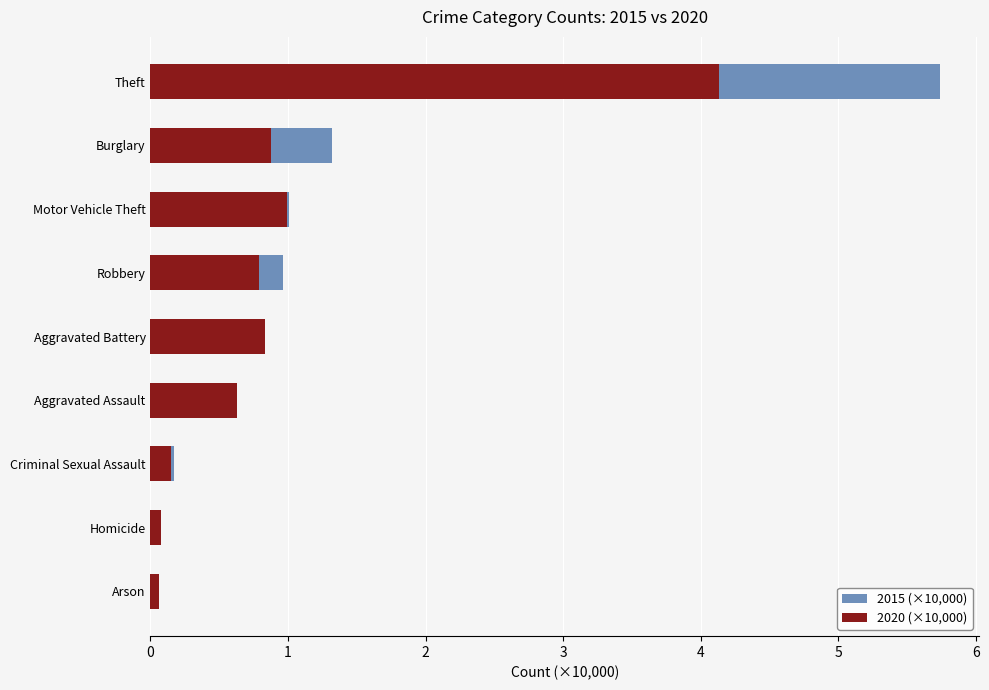

Which has a higher value, Criminal Sexual Assault or Motor Vehicle Theft?

Motor Vehicle Theft